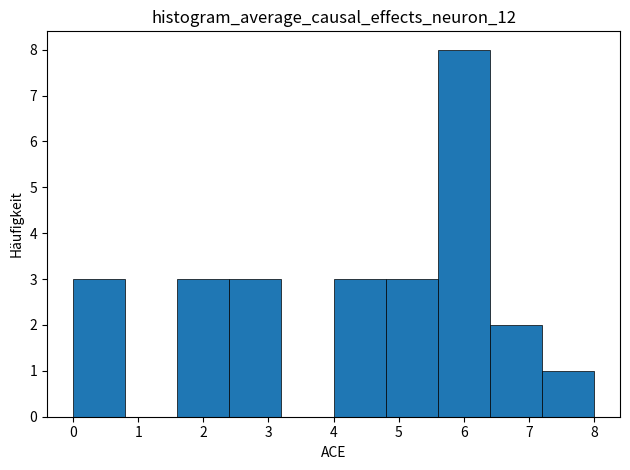

Which range on the x-axis has the tallest bar?

5.6 to 6.4